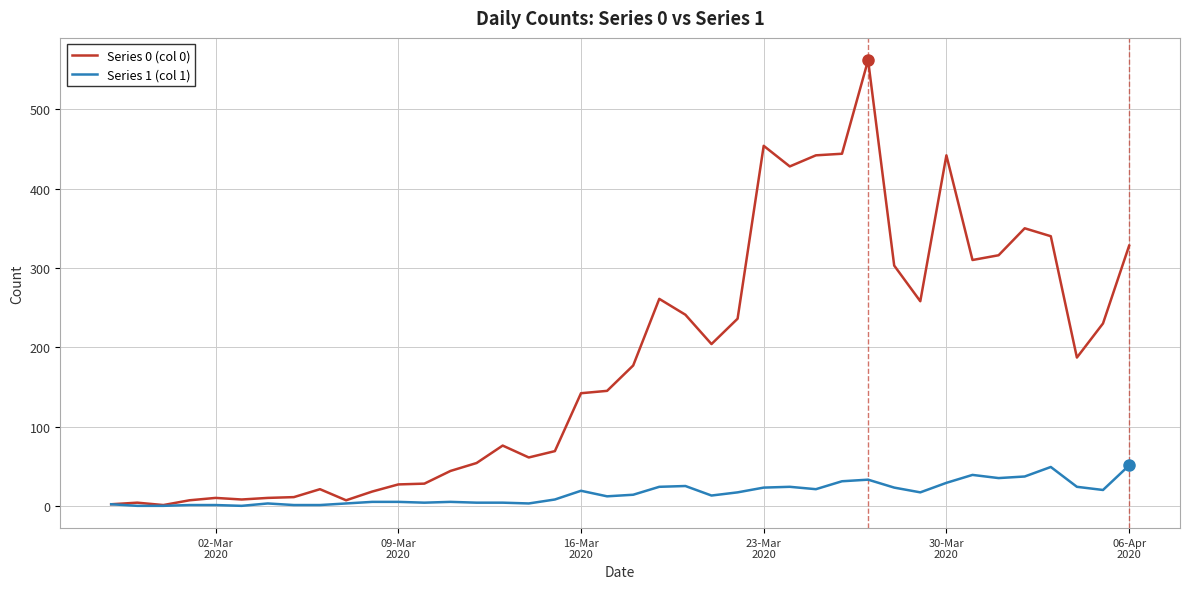

Which series has the largest range (max minus min)?

Series 0 (col 0)